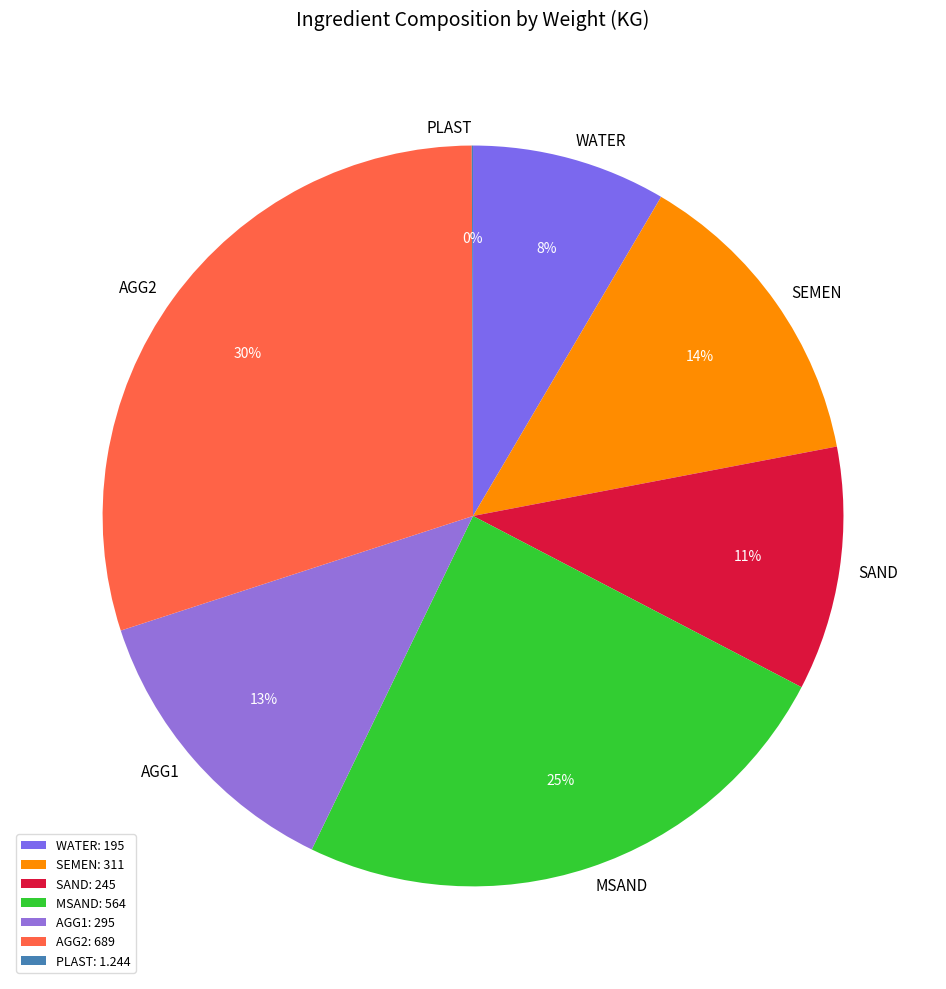

Is there any slice that represents more than half of the pie?

No